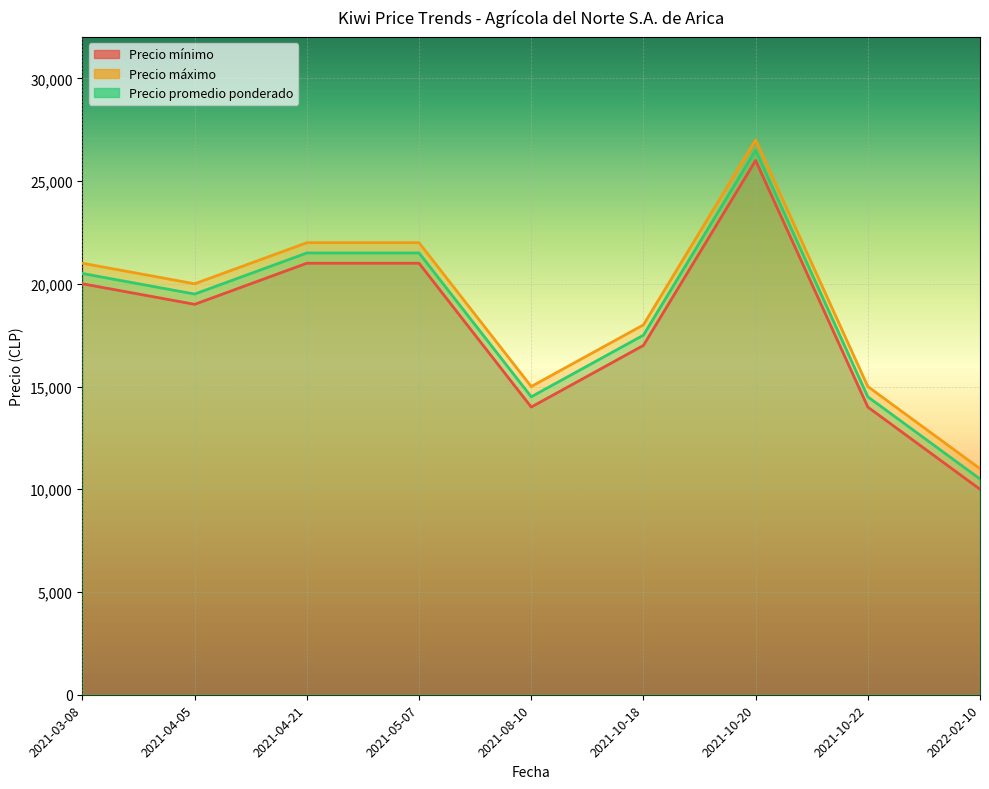

True or false: Precio promedio ponderado and Precio mínimo cross at least once.

False